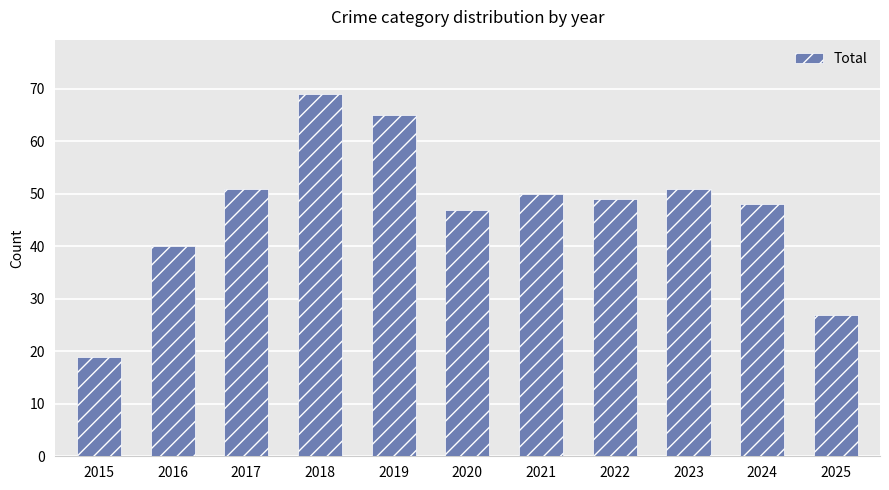

Which has a higher value, 2017 or 2018?

2018